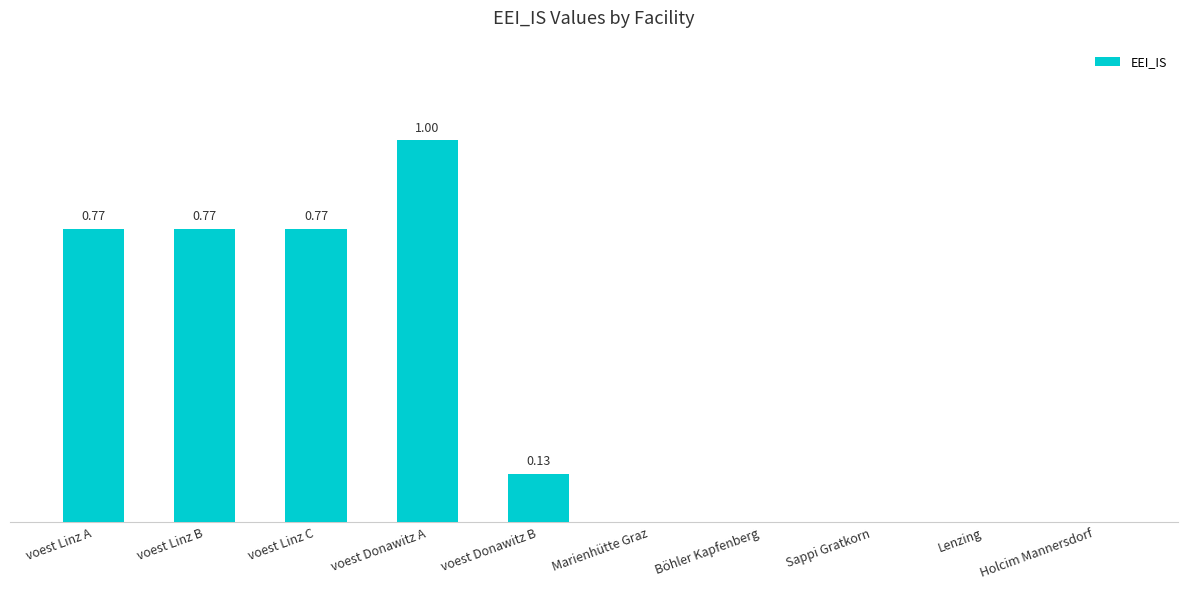

Which label corresponds to the largest value in the chart?

voest Donawitz A